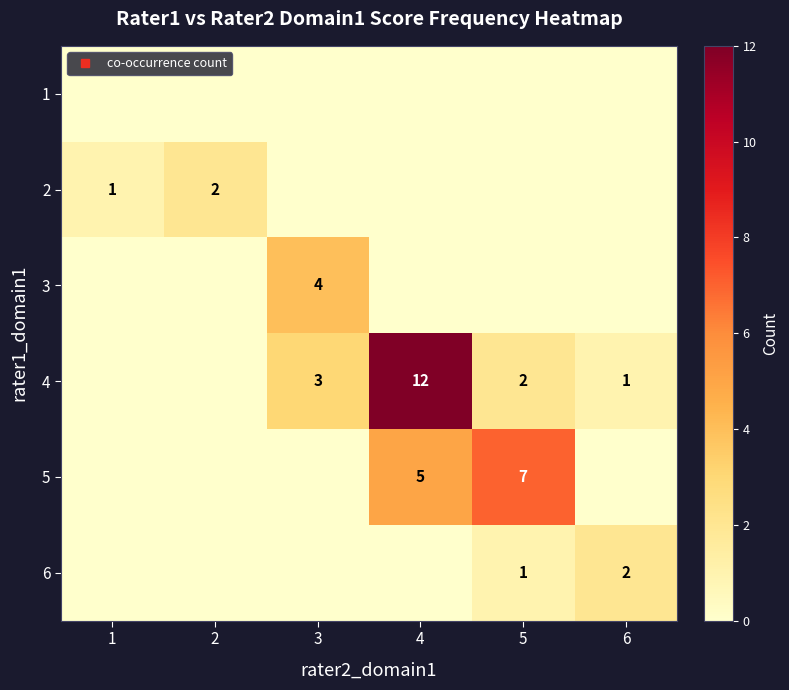

What is the spread (max minus min) of values at 6?

2